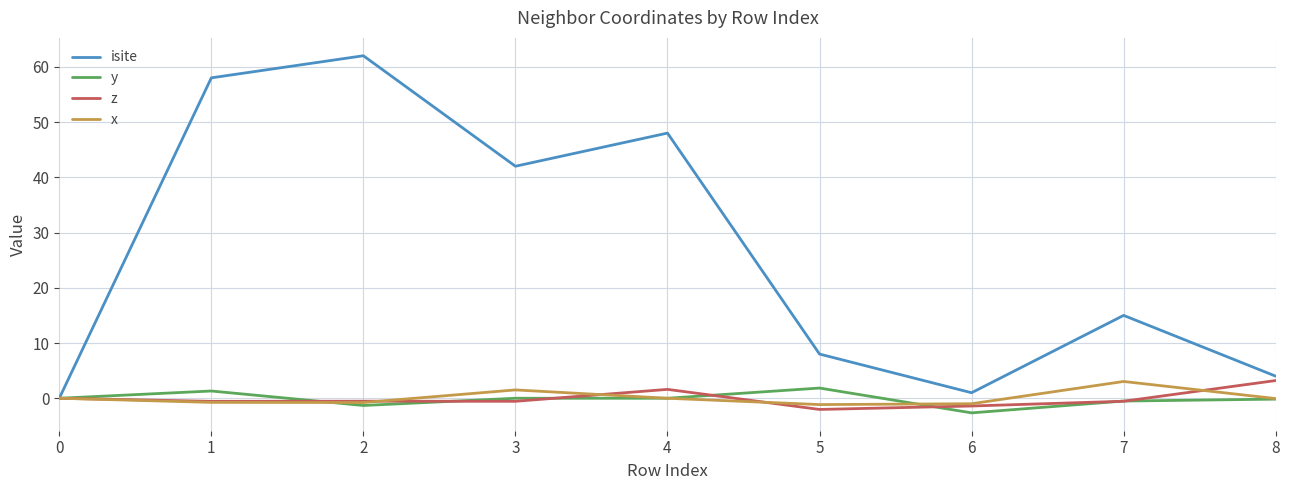

The value of isite at 4 is 48.0. True or false?

True